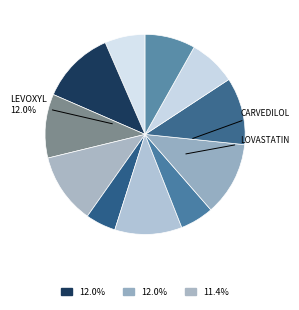

Rank the categories by value from highest to lowest.

Levoxyl, Carvedilol, Lovastatin, Simvastatin, Crestor, Lantus, Abilify, Simvastatin, Furosemide, Fluconazole, Clonazepam